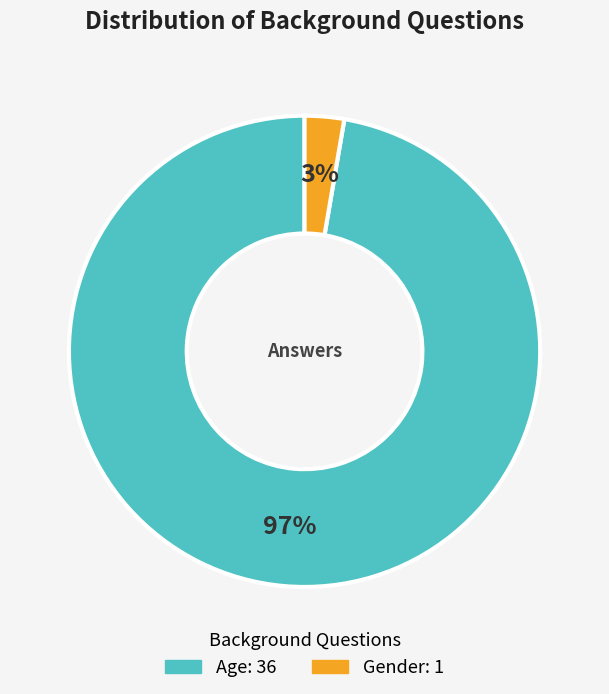

Do Age and Gender together represent more than half of the pie?

Yes